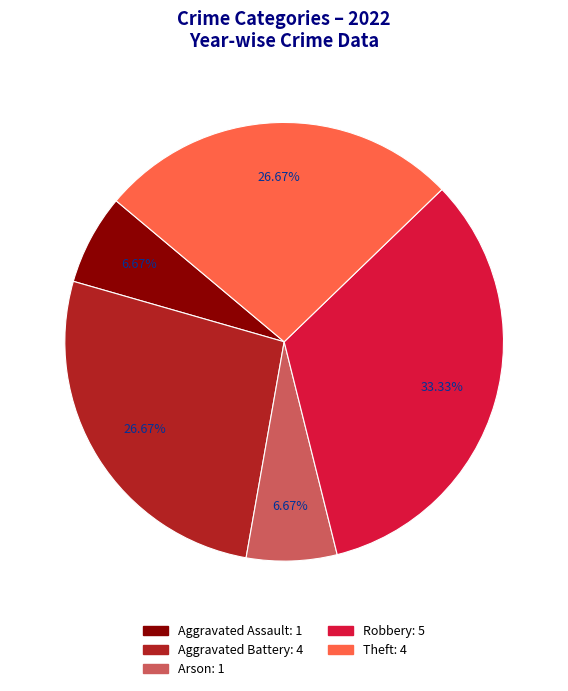

Is it true that Robbery is 47% of the pie?

False